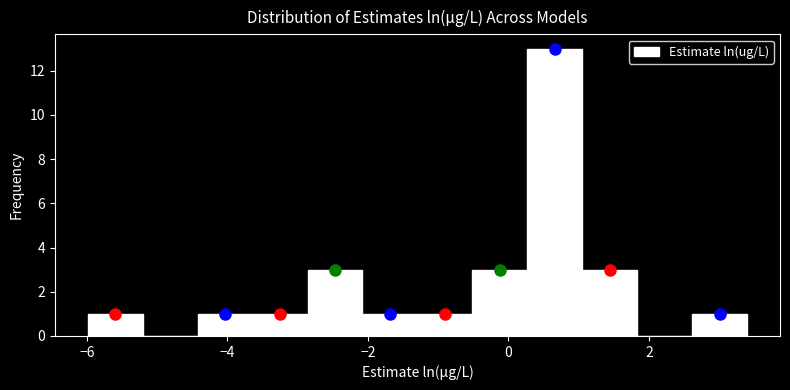

Read against the x-axis, roughly where is the centre of the tallest bar?

0.6